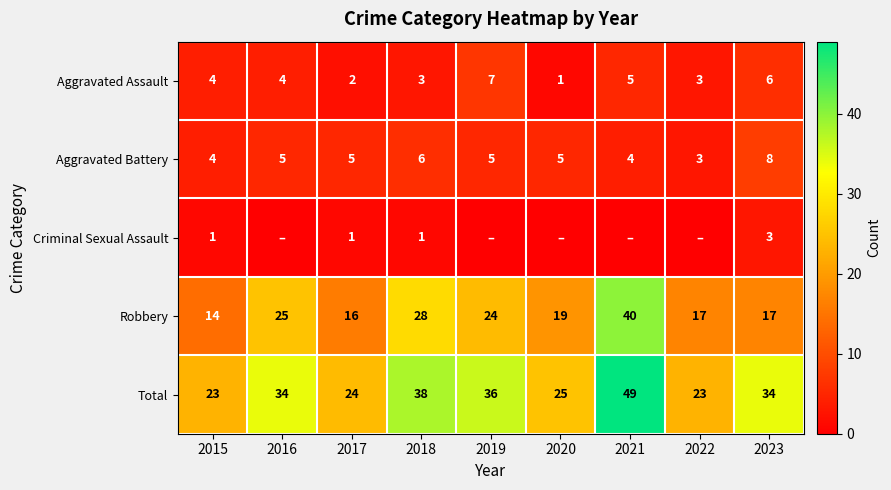

What is the maximum value for Aggravated Assault?

7